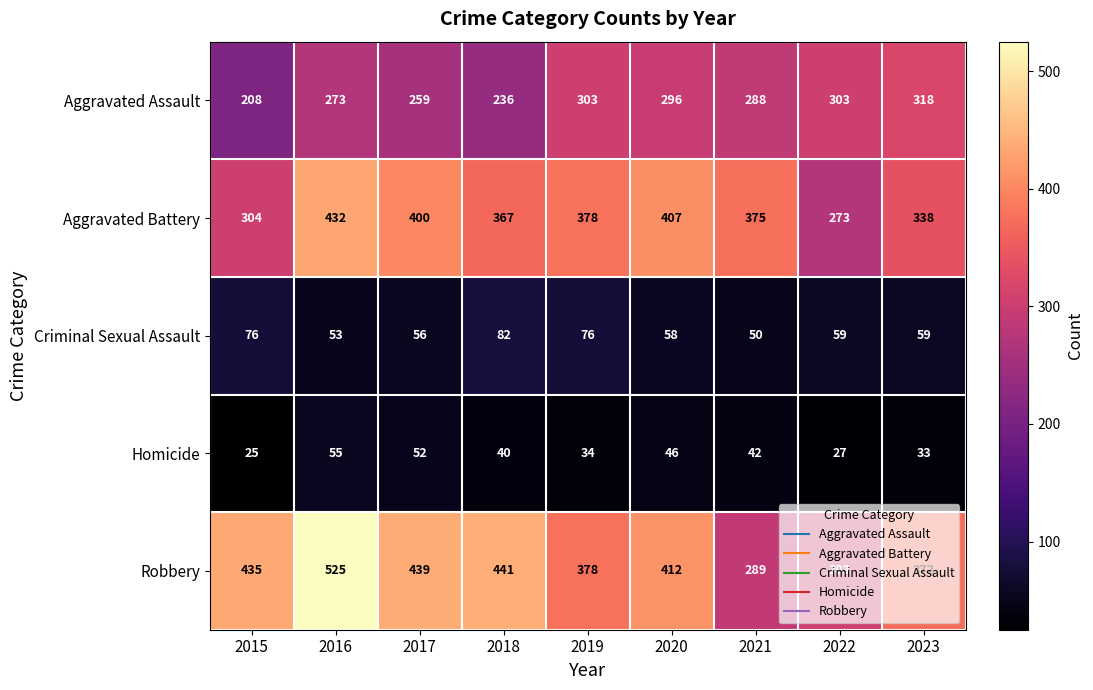

What is the total value across all series at 2019?

1169